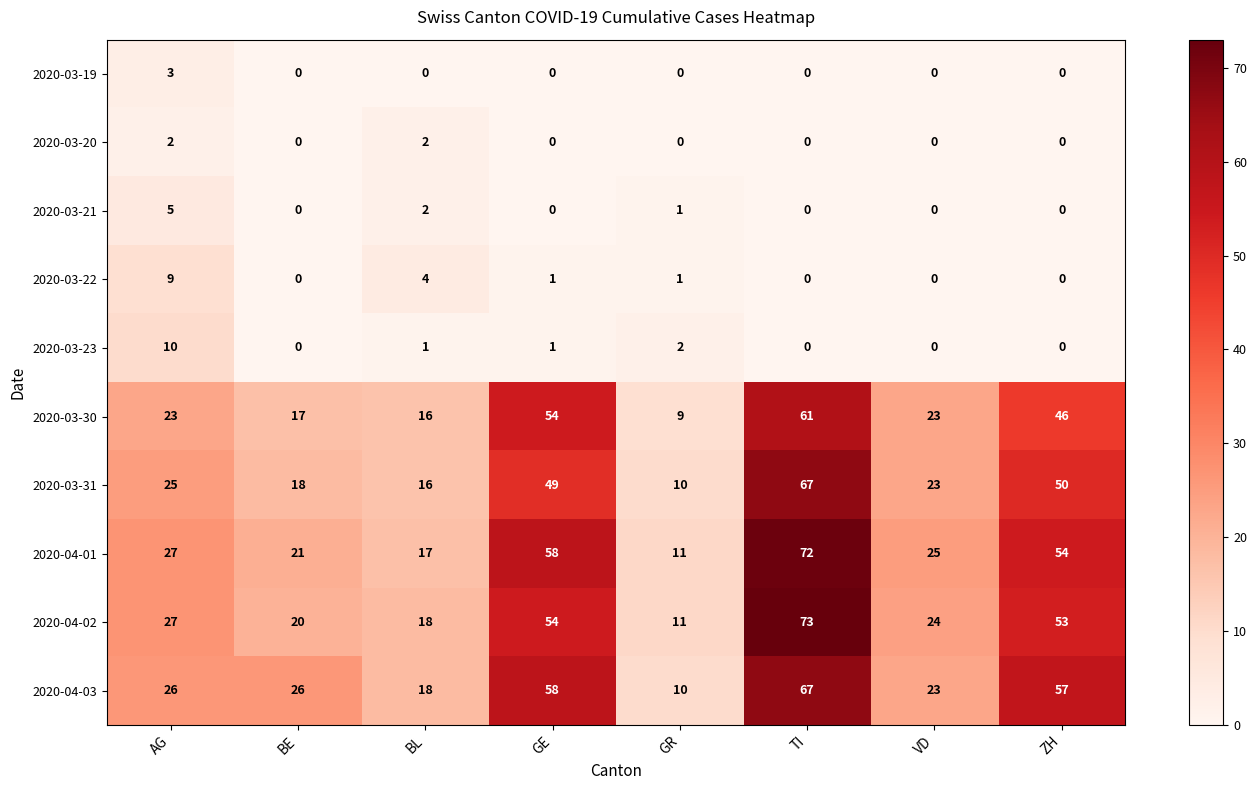

What is the difference between the 2020-04-02 values at GR and VD?

13